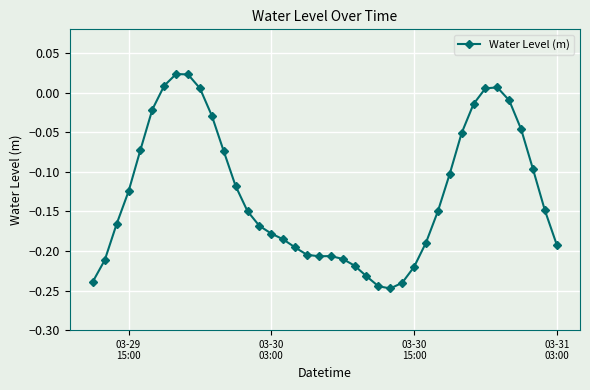

What is the difference between the maximum and minimum values?

0.3